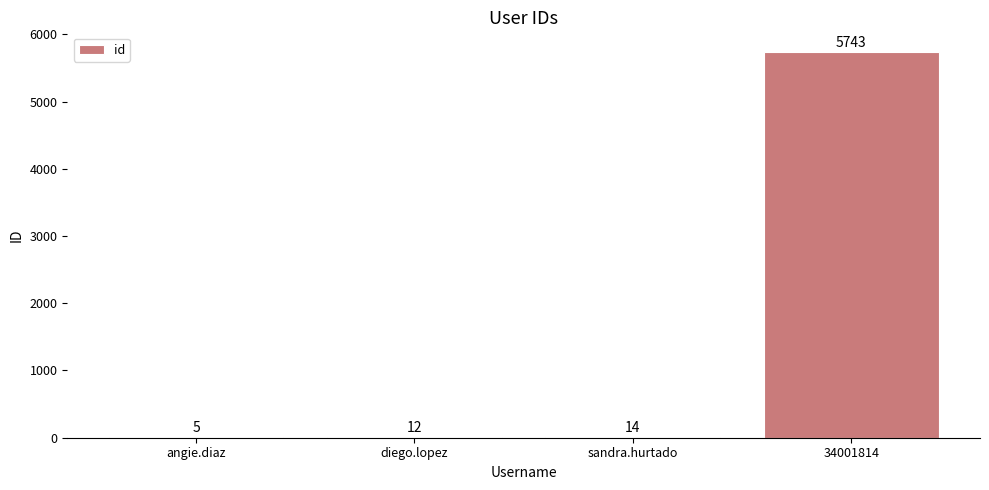

At which label is the value closest to 2874?

sandra.hurtado